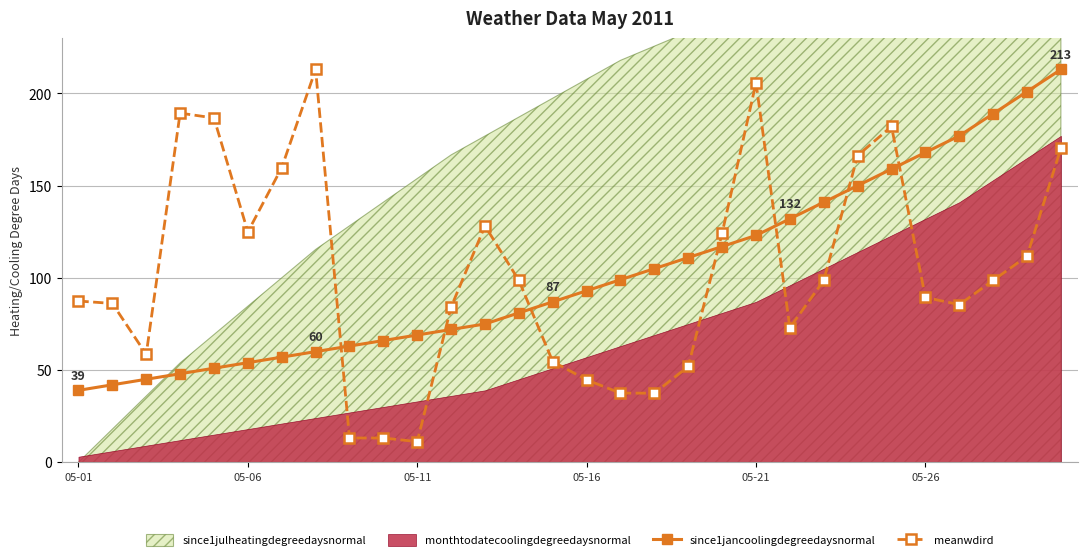

Is the value of since1jancoolingdegreedaysnormal at 05-26 greater than the value of meanwdird at 05-06?

Yes